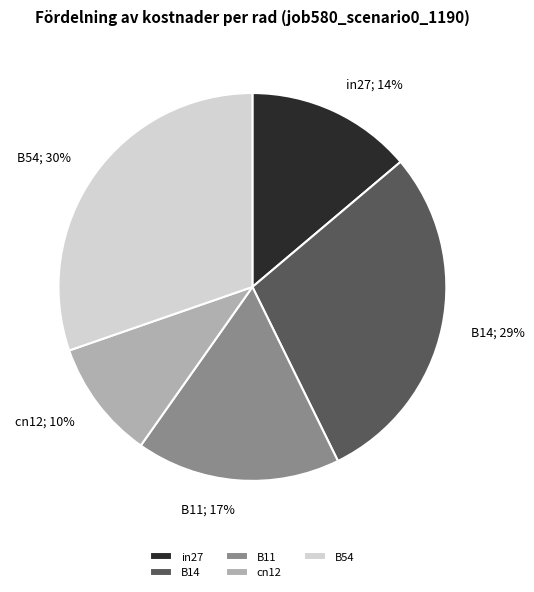

Which slice is the smallest?

cn12